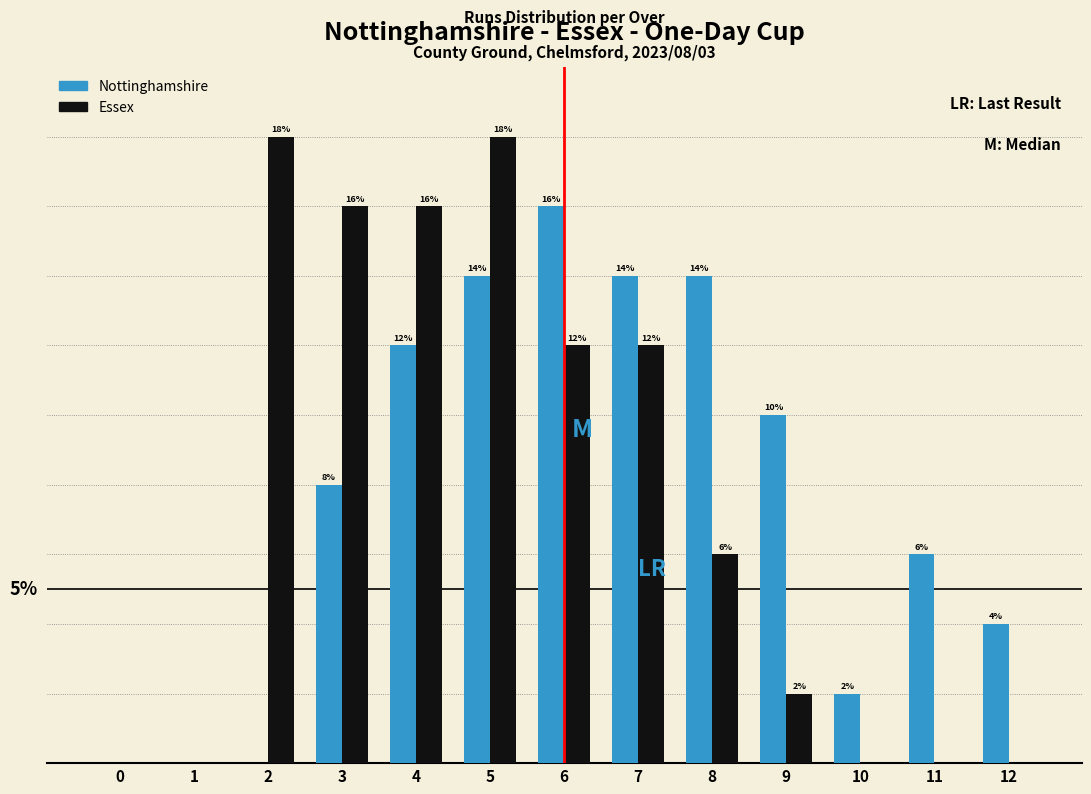

Which series changed the most between 10 and 12?

Nottinghamshire